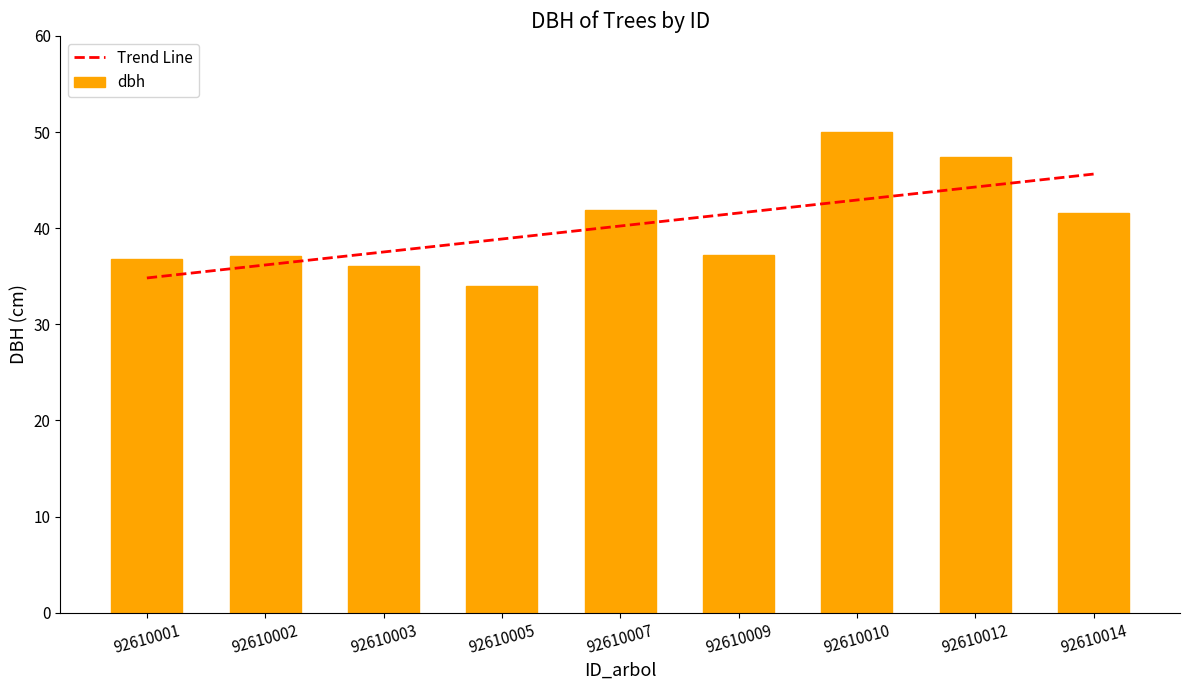

How many data points are above 37?

6